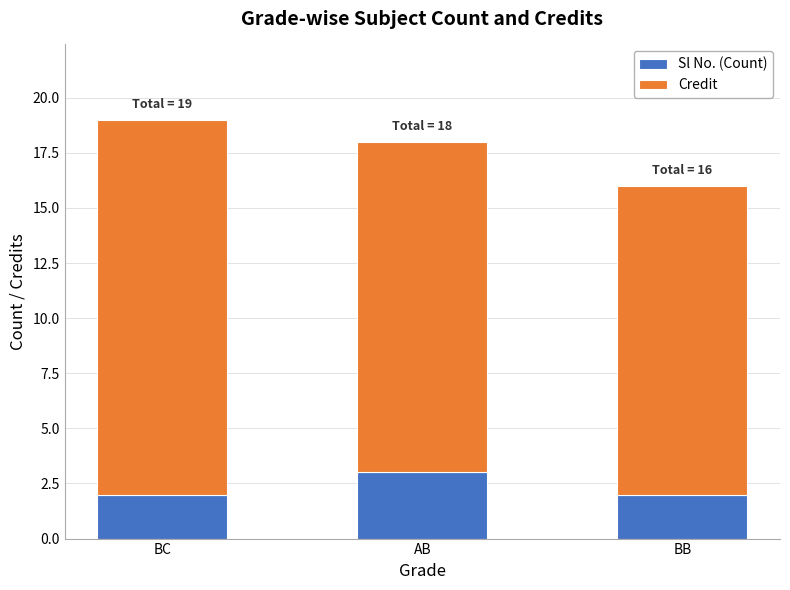

What is the average value of the Sl No. (Count) series?

2